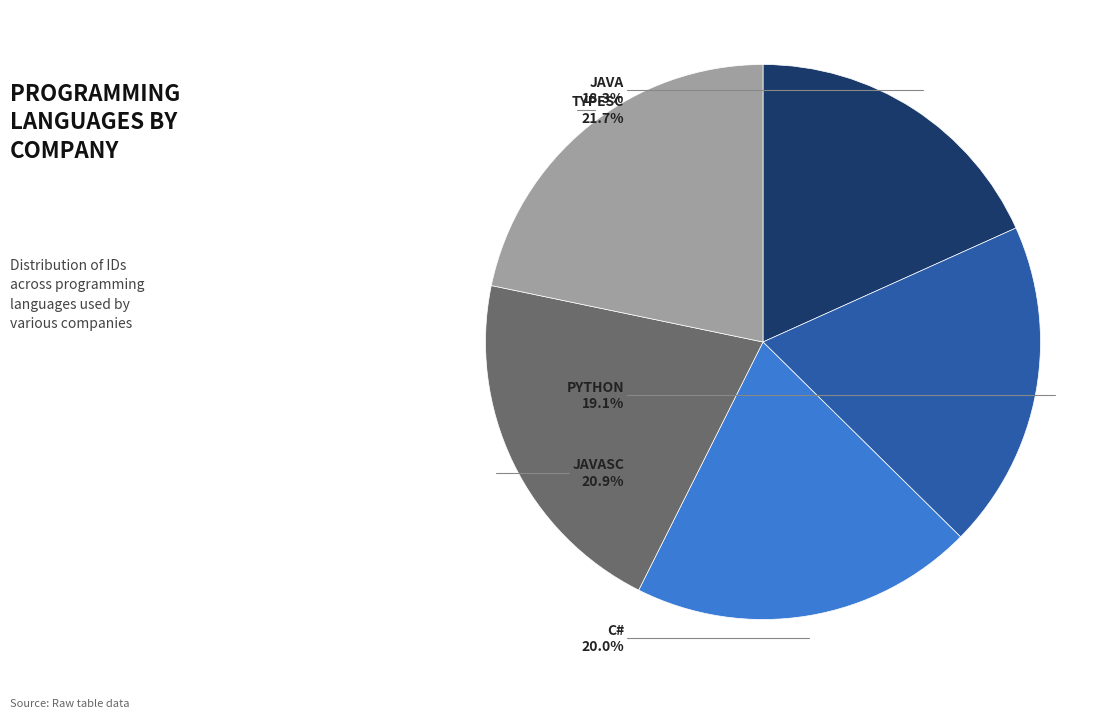

Is there a majority slice in this chart?

No